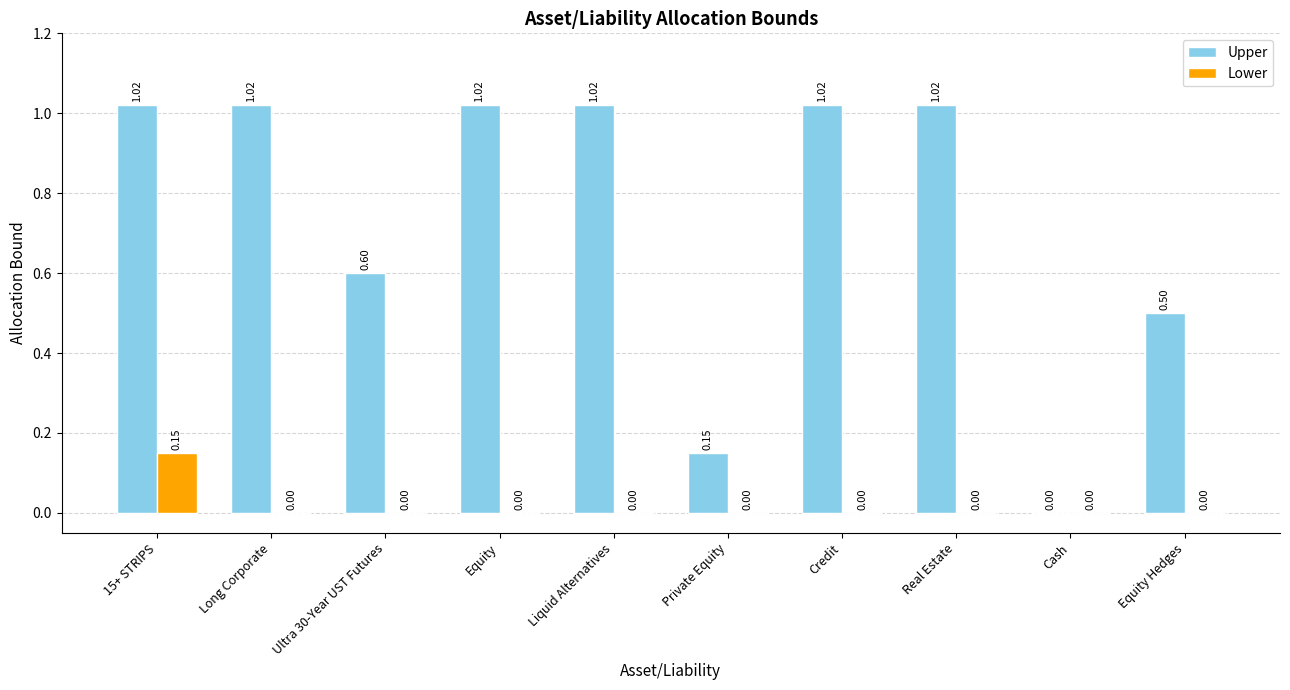

How many data points does each series have?

10